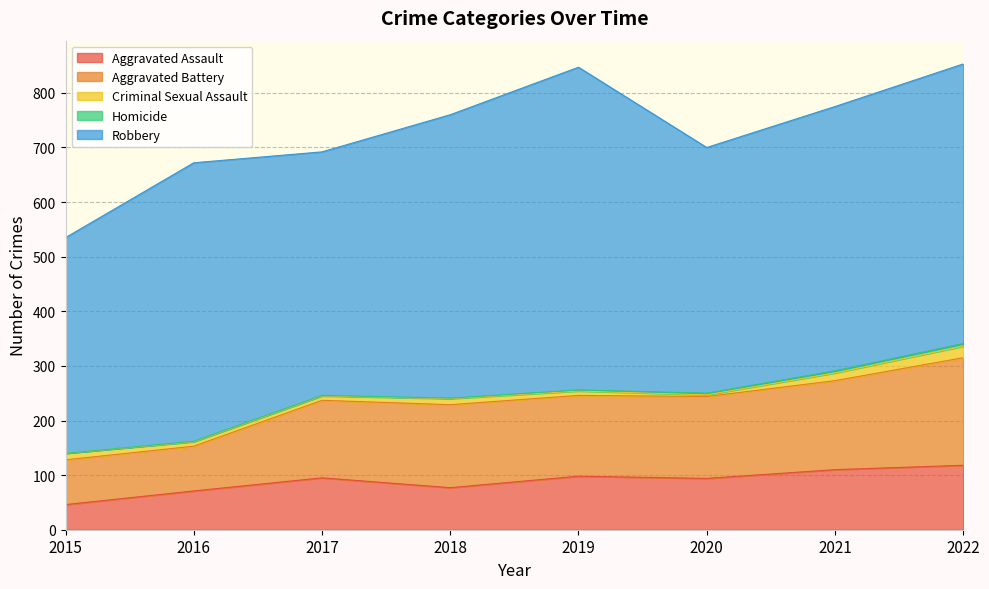

What is the value of the Aggravated Assault point at the 7th from the left?

110